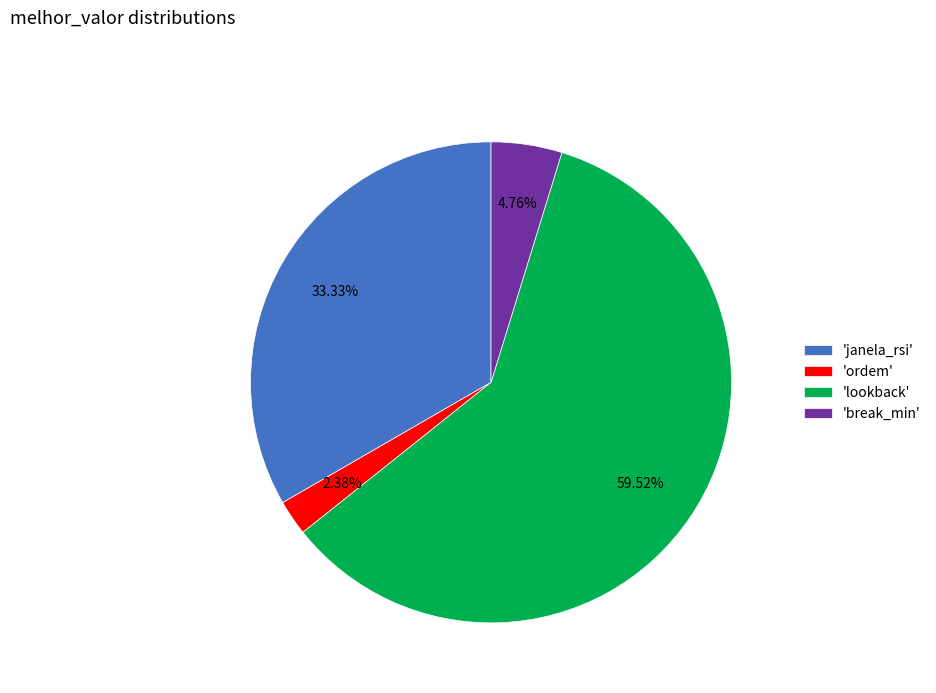

Count the number of slices in the pie.

4